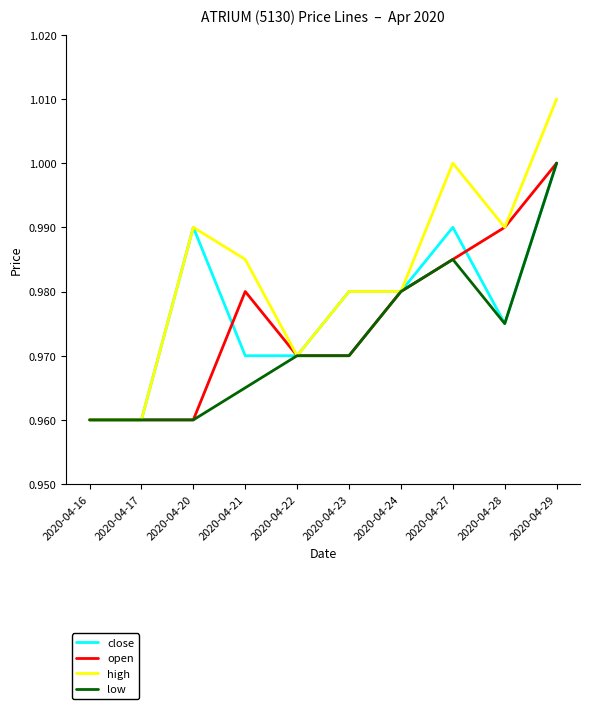

Which series has the largest total across all categories?

high